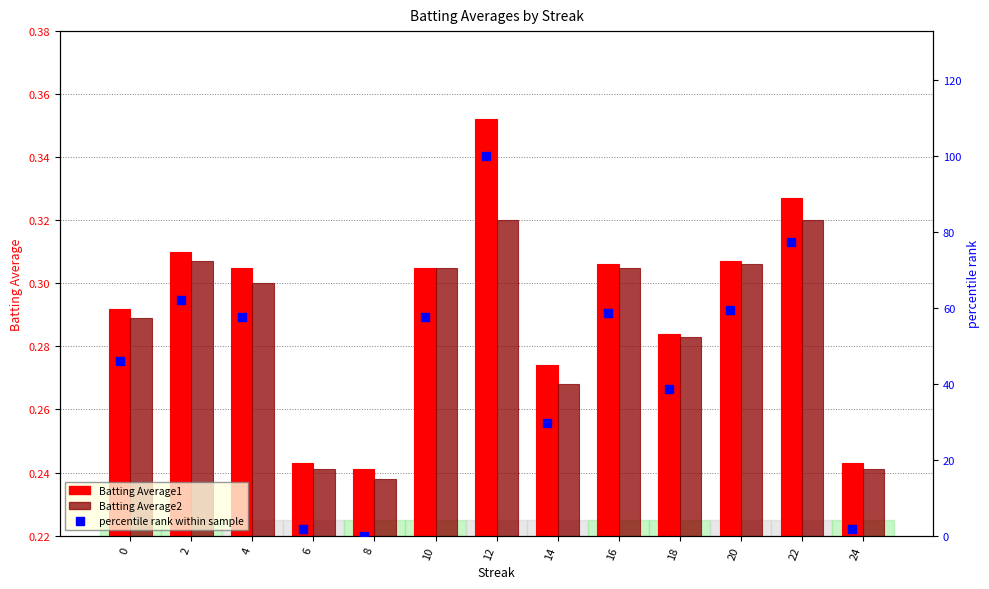

Which series reaches the maximum Y coordinate?

percentile rank within sample